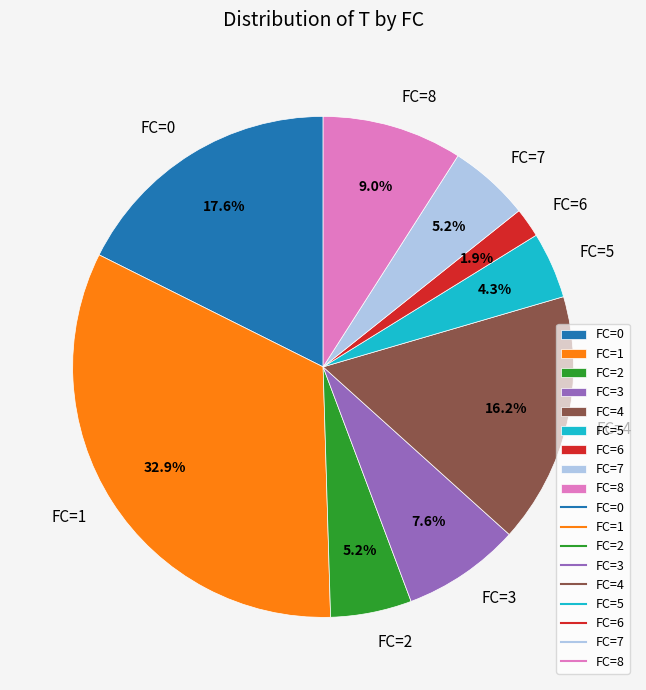

Which category has the biggest portion of the pie?

FC=1